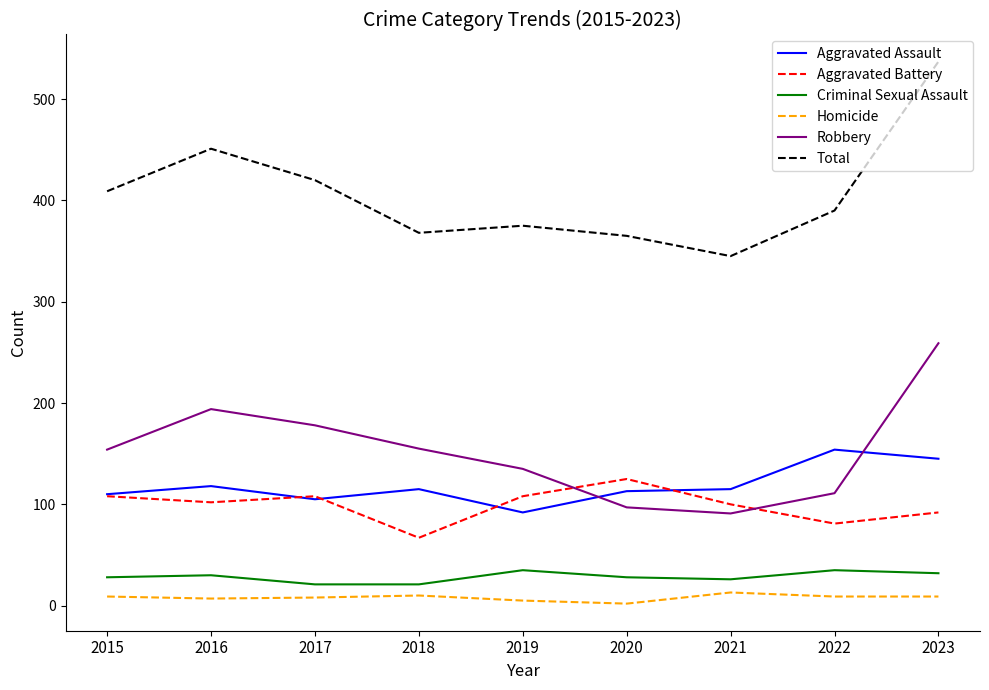

What value does the Robbery series have at 2017, to the nearest 50?

200